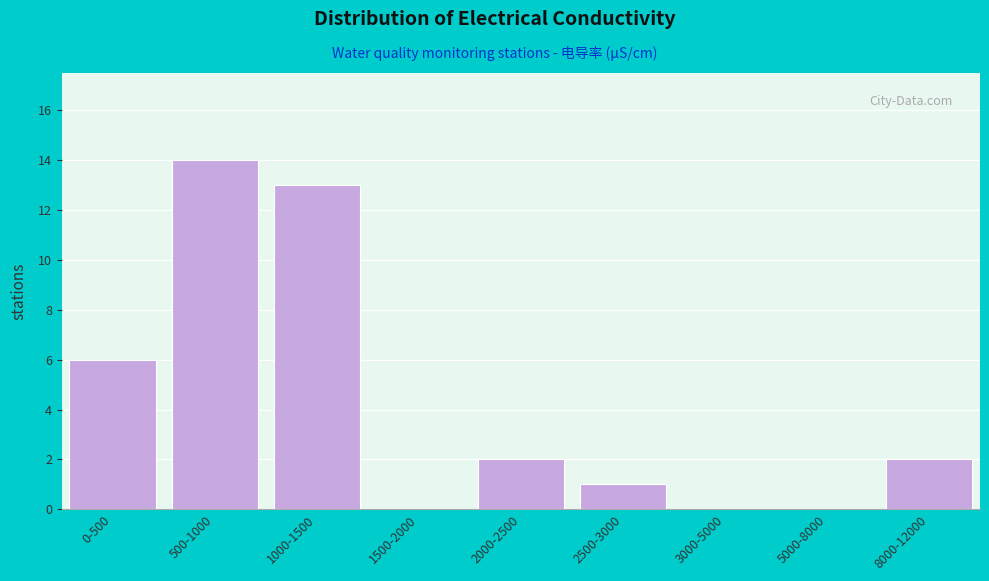

Reading right to left, what are all the values shown in this chart?

8000-12000=2	5000-8000=0	3000-5000=0	2500-3000=1	2000-2500=2	1500-2000=0	1000-1500=13	500-1000=14	0-500=6